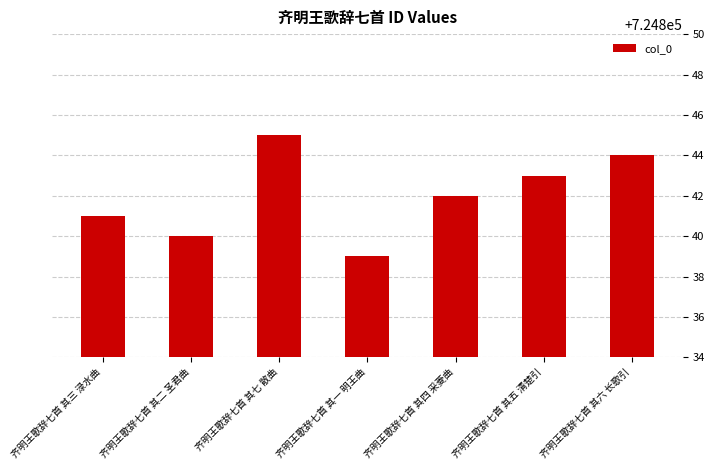

At which label is the value closest to 724842?

齐明王歌辞七首 其四 采菱曲